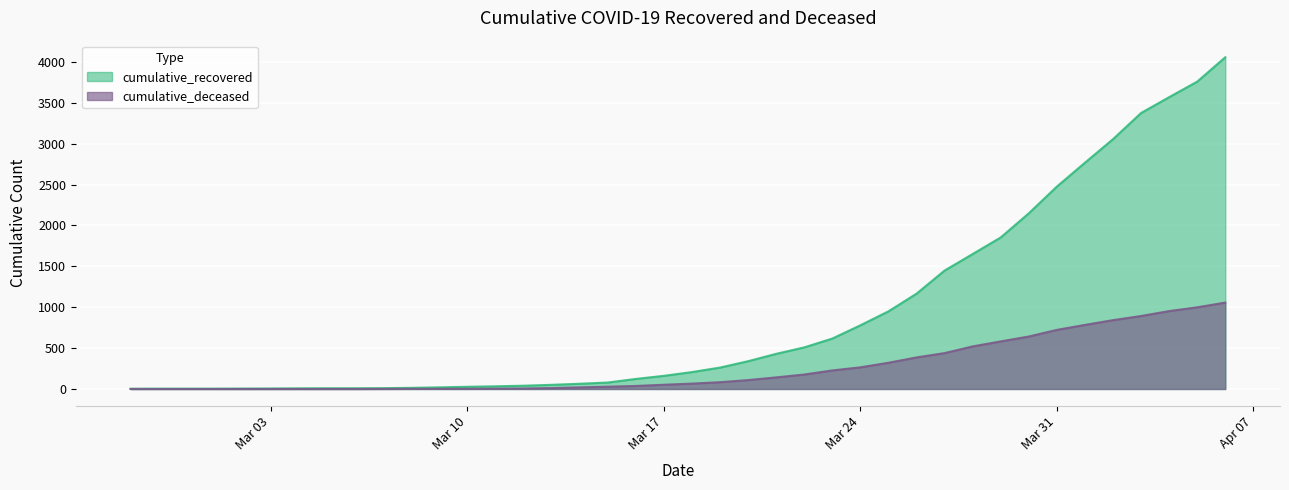

What is the sum of the cumulative_deceased values at 2020-03-15 and 2020-02-29?

28